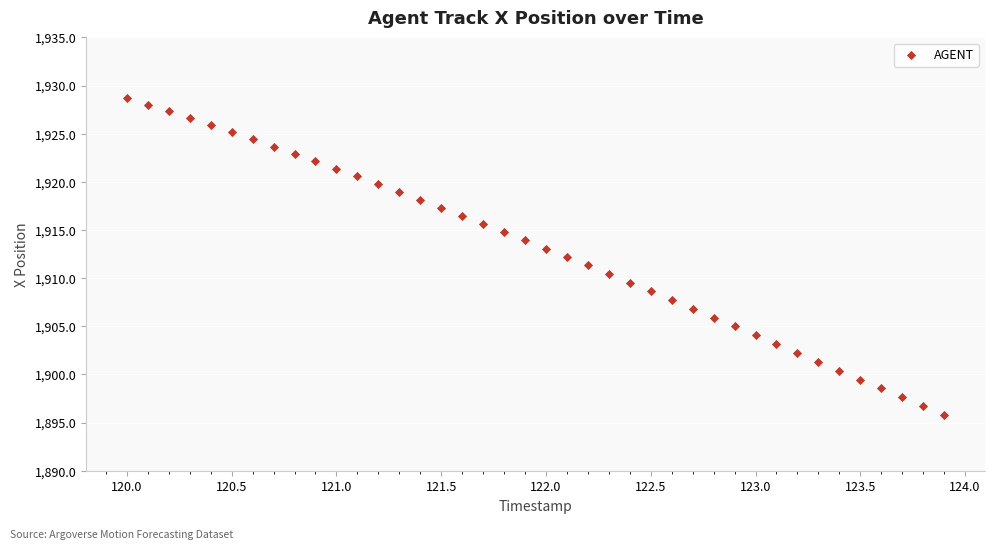

What is the range of Y values (max minus min)?

32.9